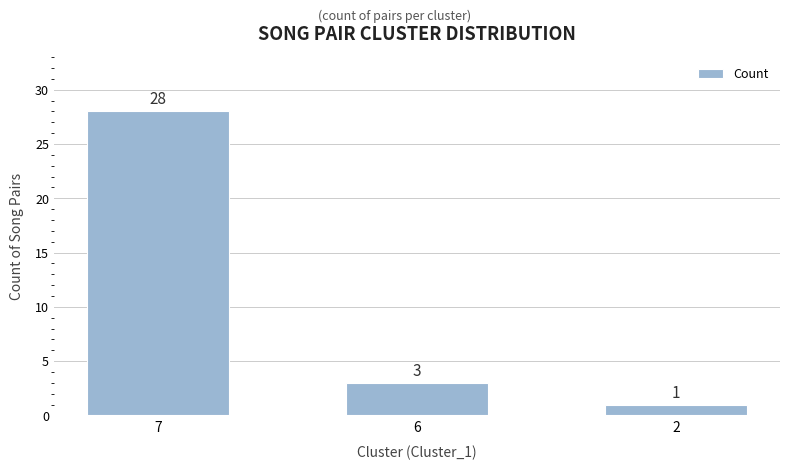

How many categories are shown in the chart?

3